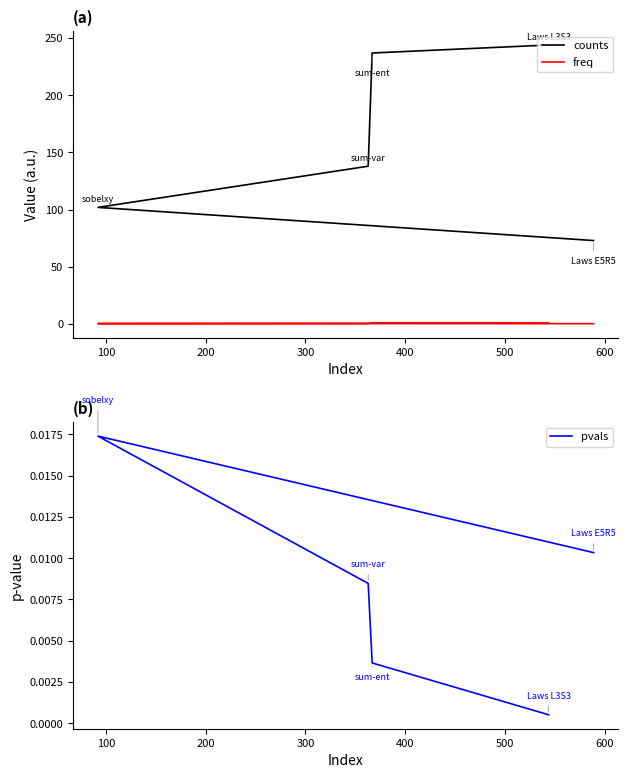

At 400, list the series in order from largest to smallest.

counts, freq, pvals